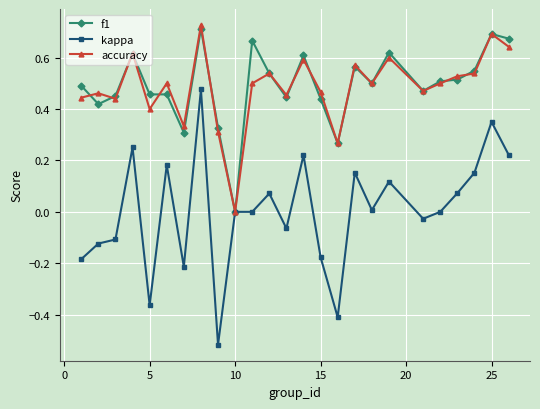

True or false: accuracy has more than 0 interior local peaks.

True